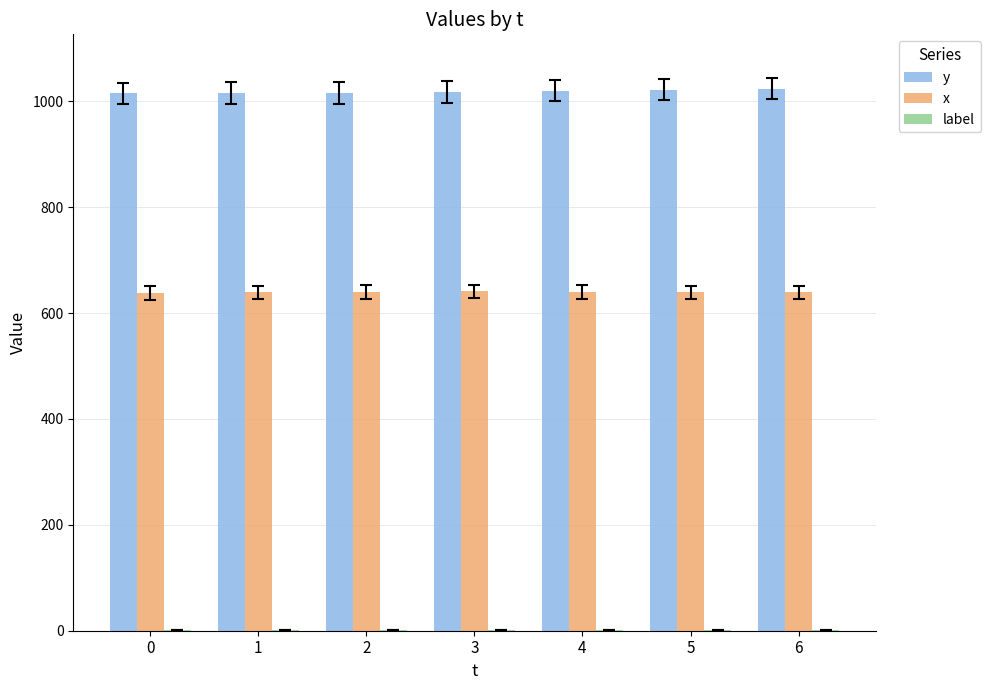

The value of x at 5 is 639. True or false?

True